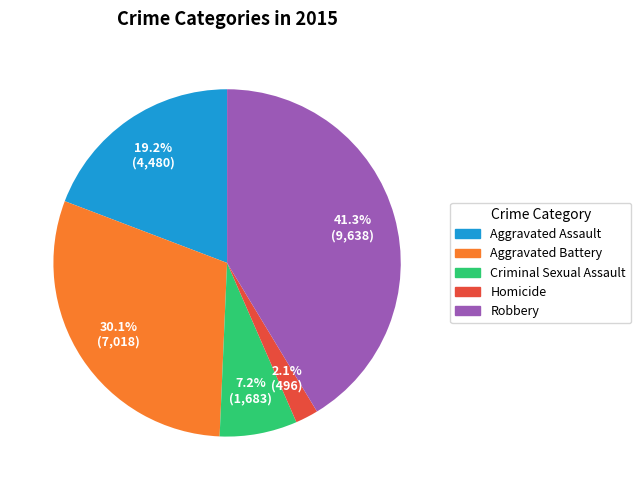

To the nearest percent, what portion does Criminal Sexual Assault represent?

7%